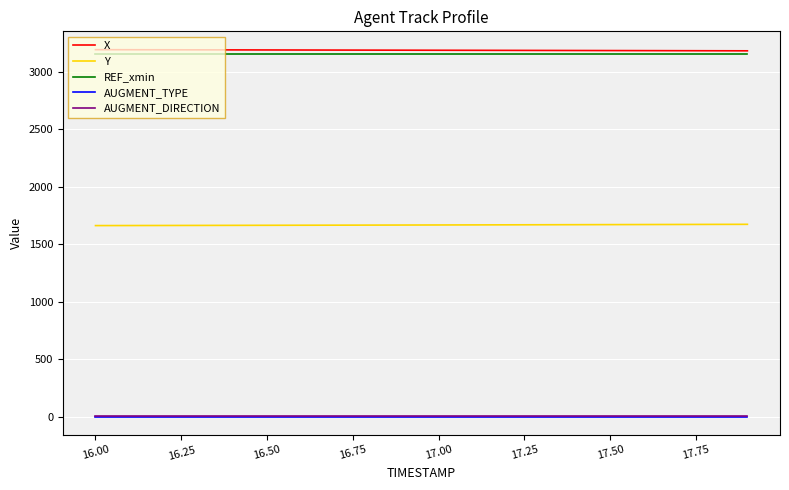

True or false: Y and AUGMENT_DIRECTION intersect in this chart.

False